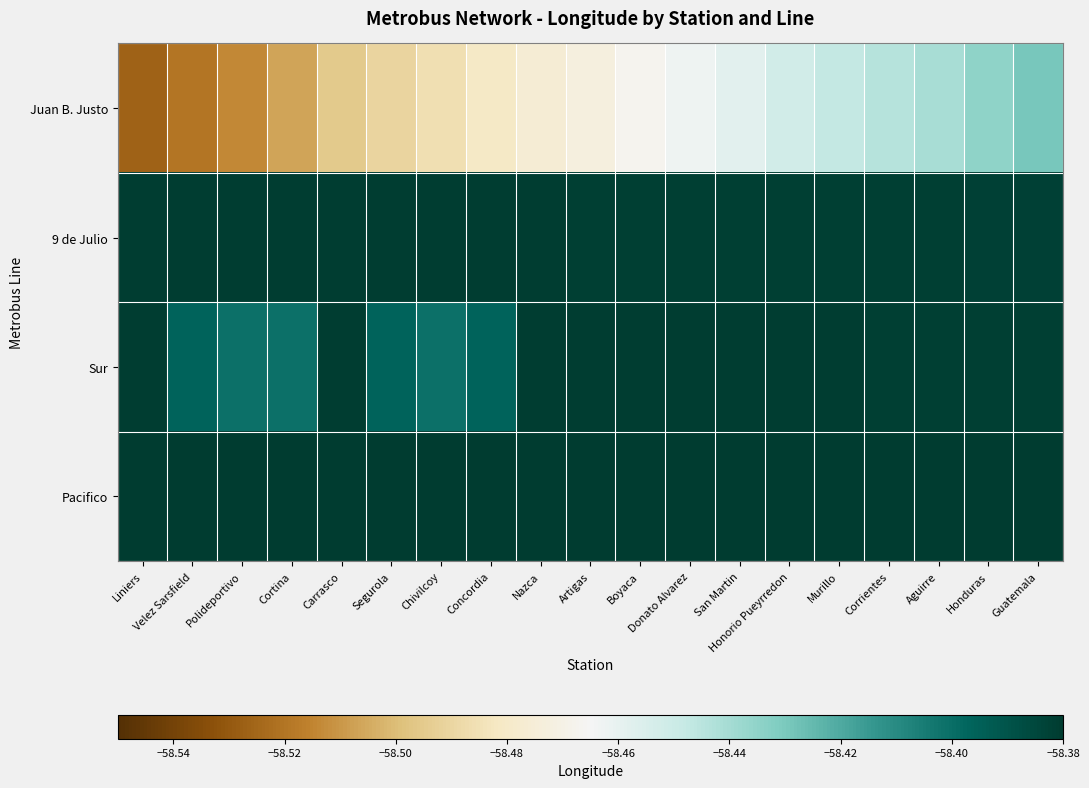

What is the total value across all series at San Martin?

-209.8